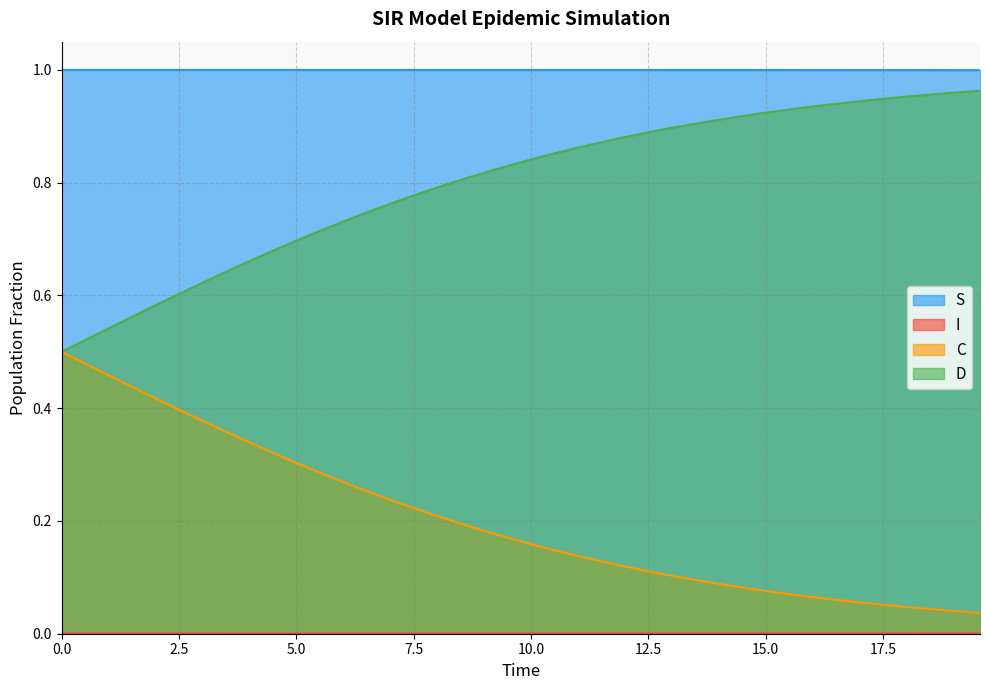

What are all the series names shown in the legend?

S, I, C, D